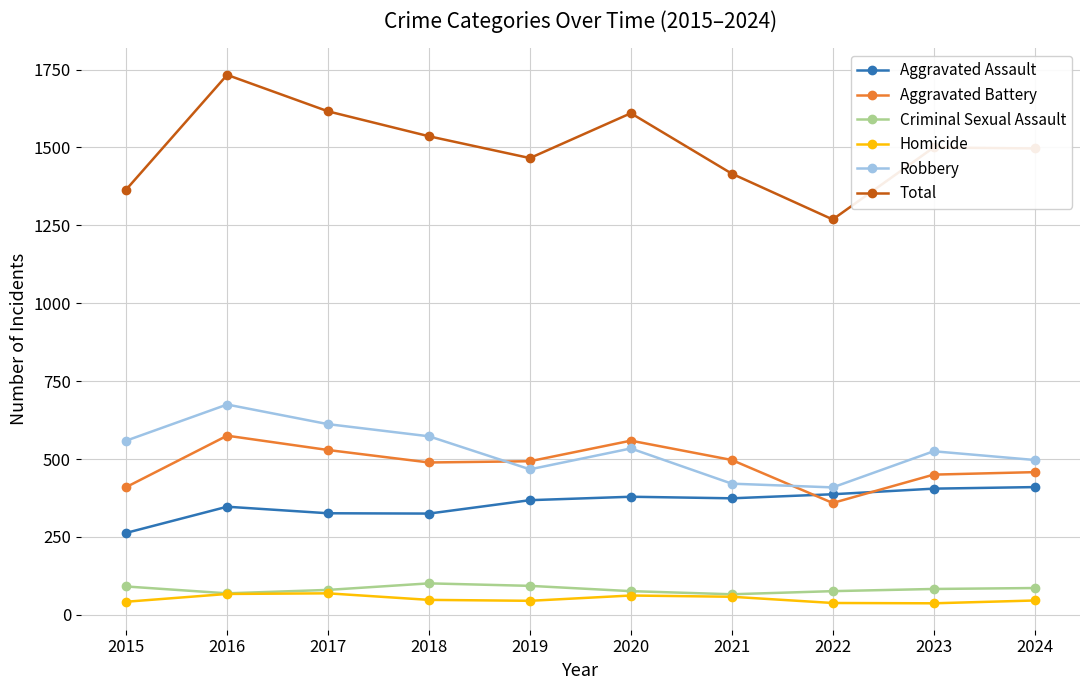

True or false: Homicide has more than 1 interior local peaks.

True